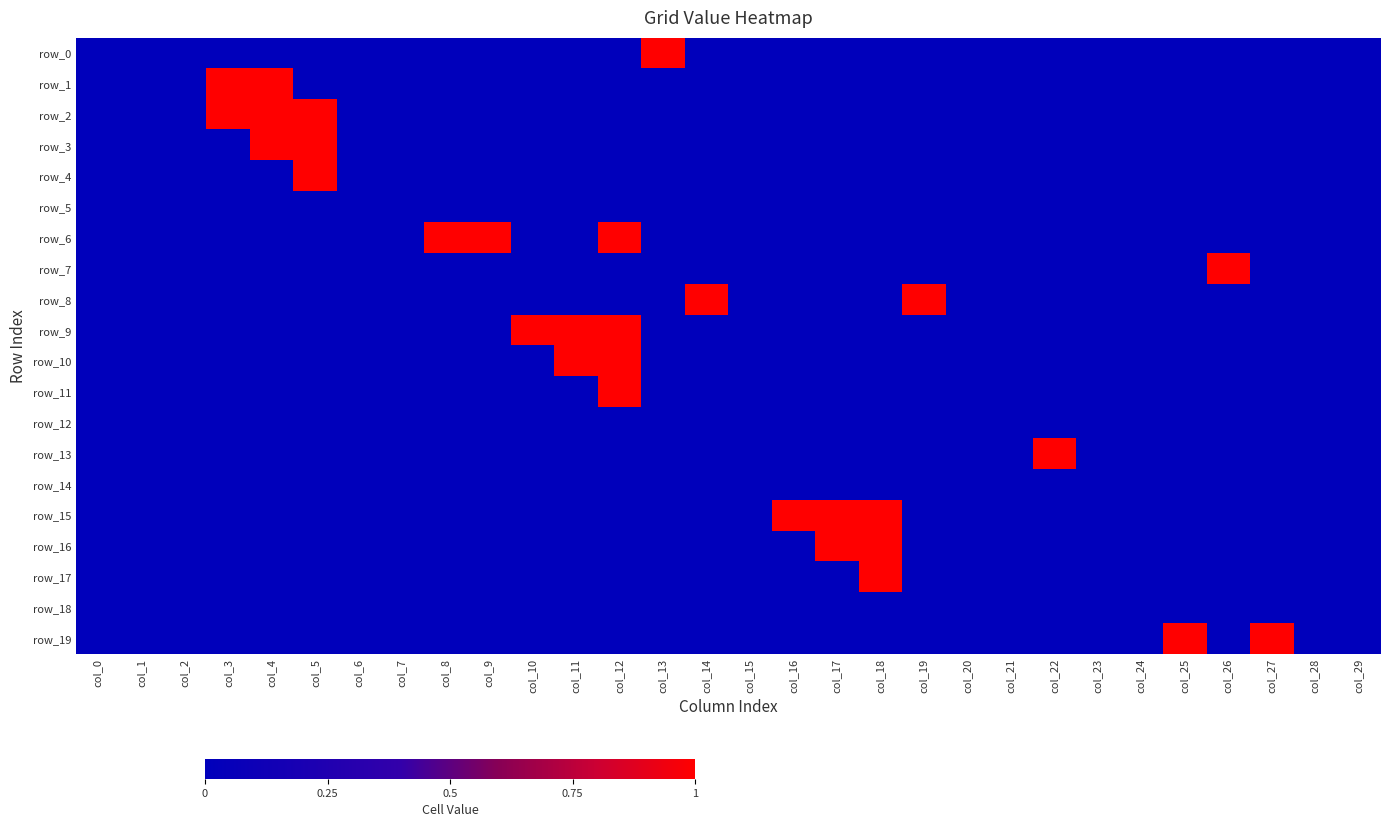

True or false: row_0 has a value of 0 at col_23.

True